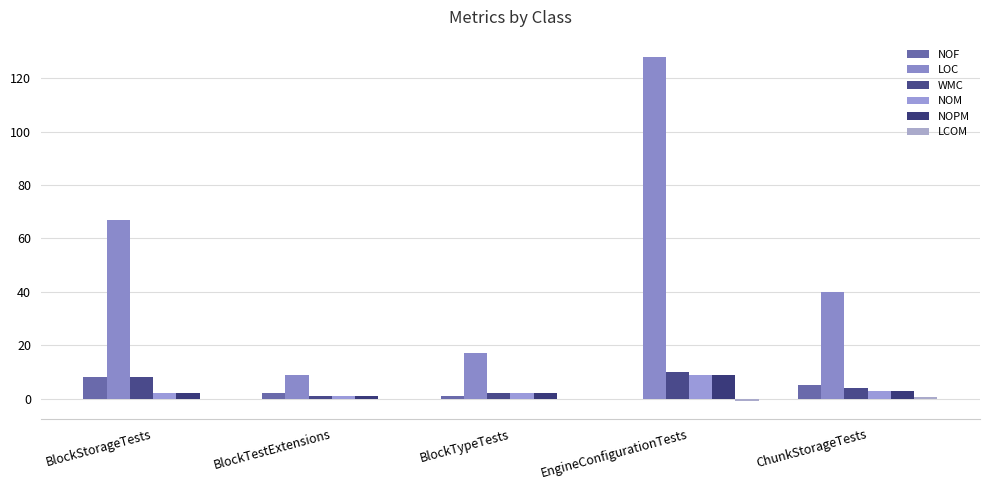

Reading left to right, transcribe all the data shown in this chart.

NOF: 8.0	2.0	1.0	0.0	5.0
LOC: 67.0	9.0	17.0	128.0	40.0
WMC: 8.0	1.0	2.0	10.0	4.0
NOM: 2.0	1.0	2.0	9.0	3.0
NOPM: 2.0	1.0	2.0	9.0	3.0
LCOM: 0.0	0.0	0.0	-1.0	0.7